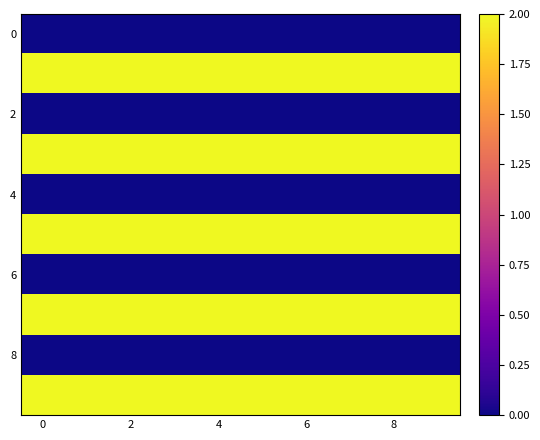

Count the number of data series in this chart.

10